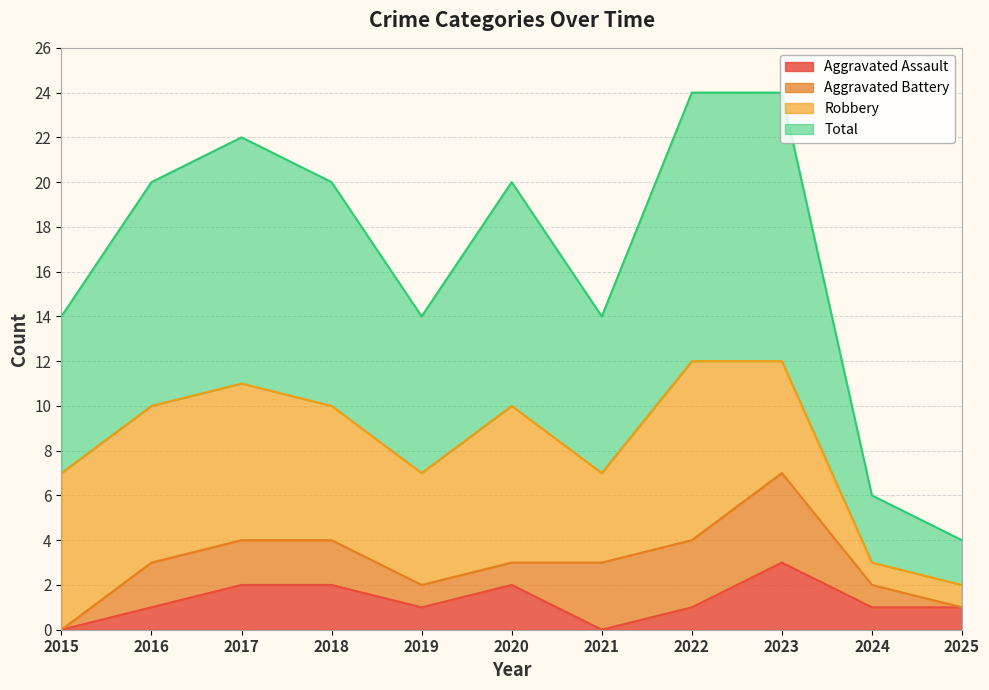

At which category is the sum across all series the highest?

2023